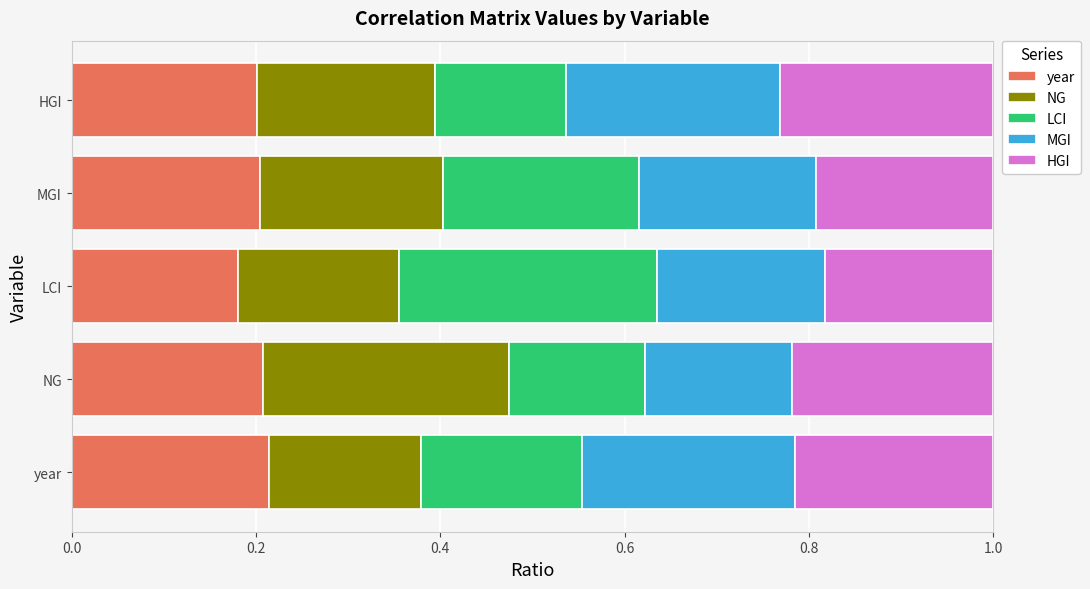

What is the total value across all series at year?

1.0